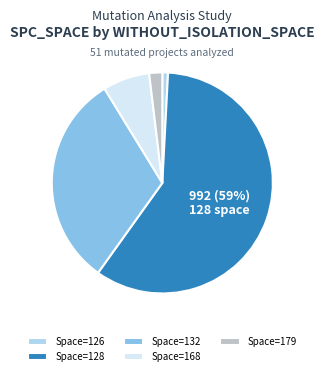

Which has a higher value, Space=179 or Space=126?

Space=179